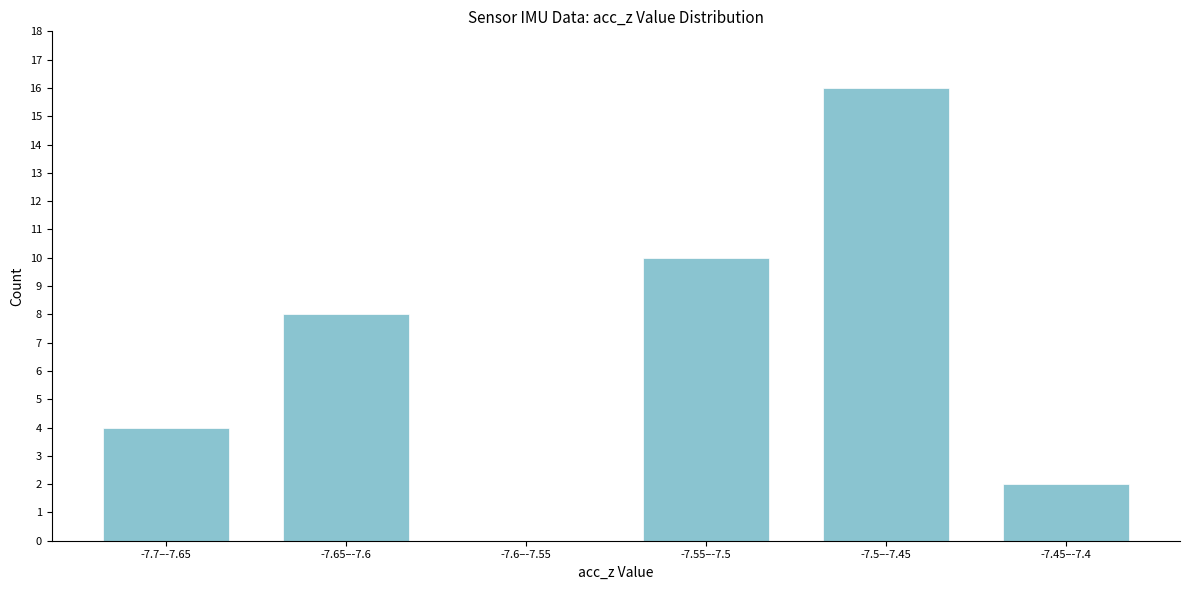

Reading right to left, what are all the values shown in this chart?

-7.45–-7.4=2	-7.5–-7.45=16	-7.55–-7.5=10	-7.6–-7.55=0	-7.65–-7.6=8	-7.7–-7.65=4